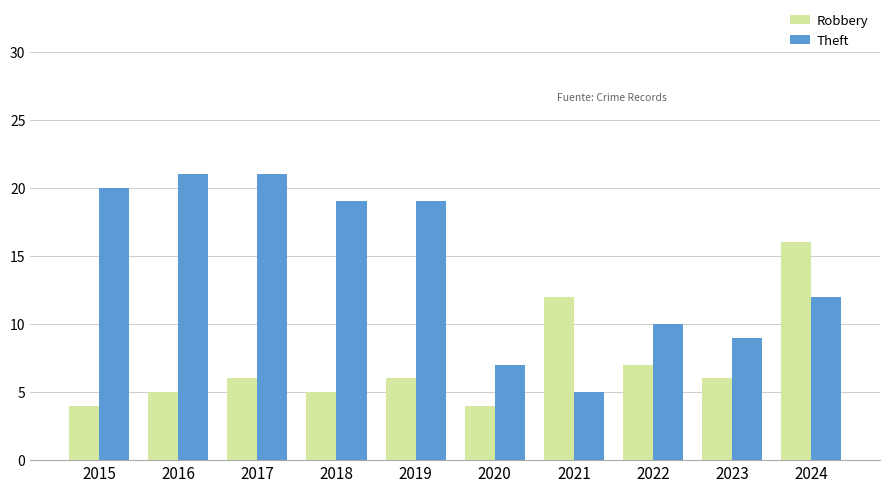

Is the value of Theft at 2024 greater than the value of Robbery at 2024?

No